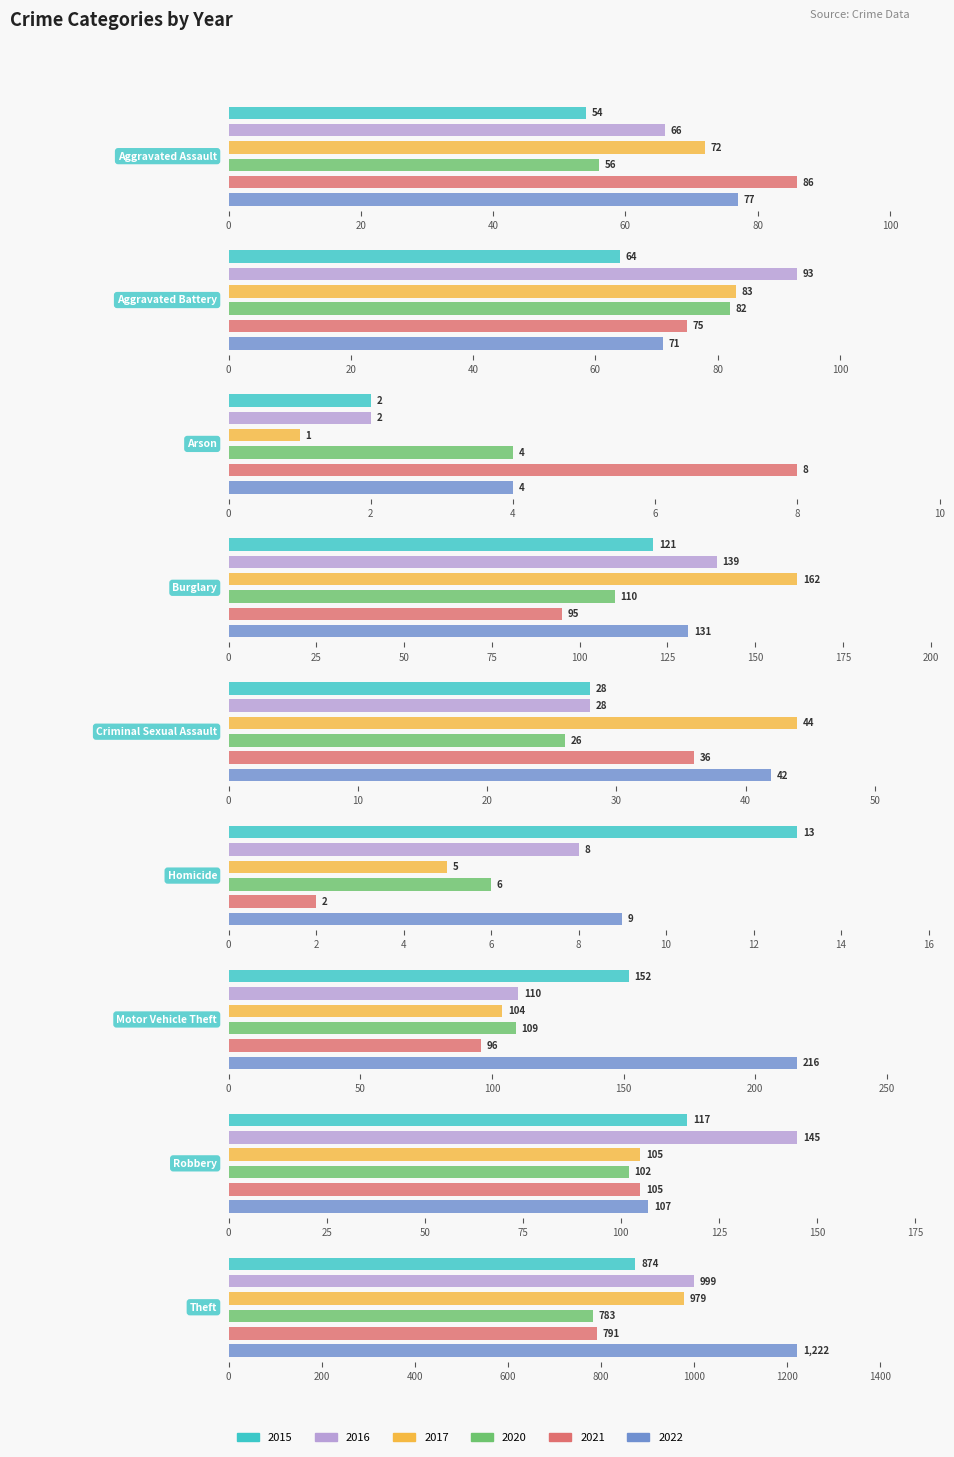

The 2015 series shows 121 at Burglary. True or false?

True